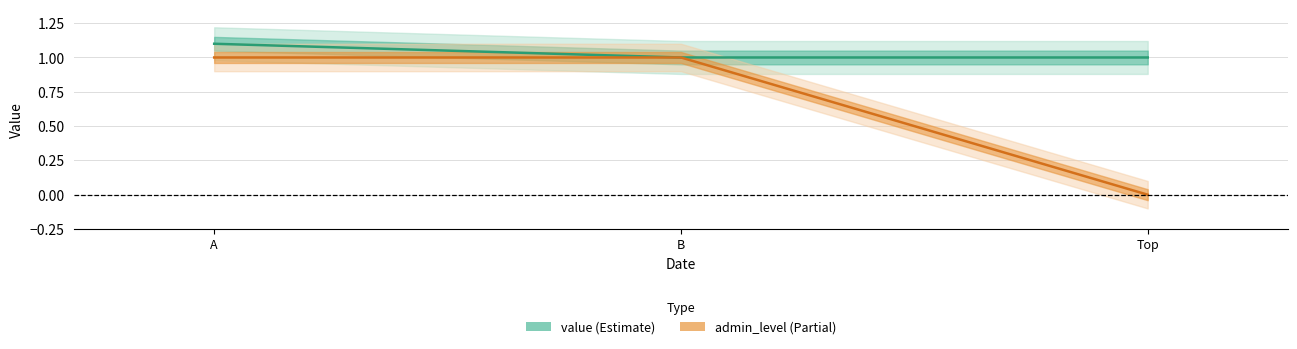

True or false: admin_level has a value of 1.0 at A.

True